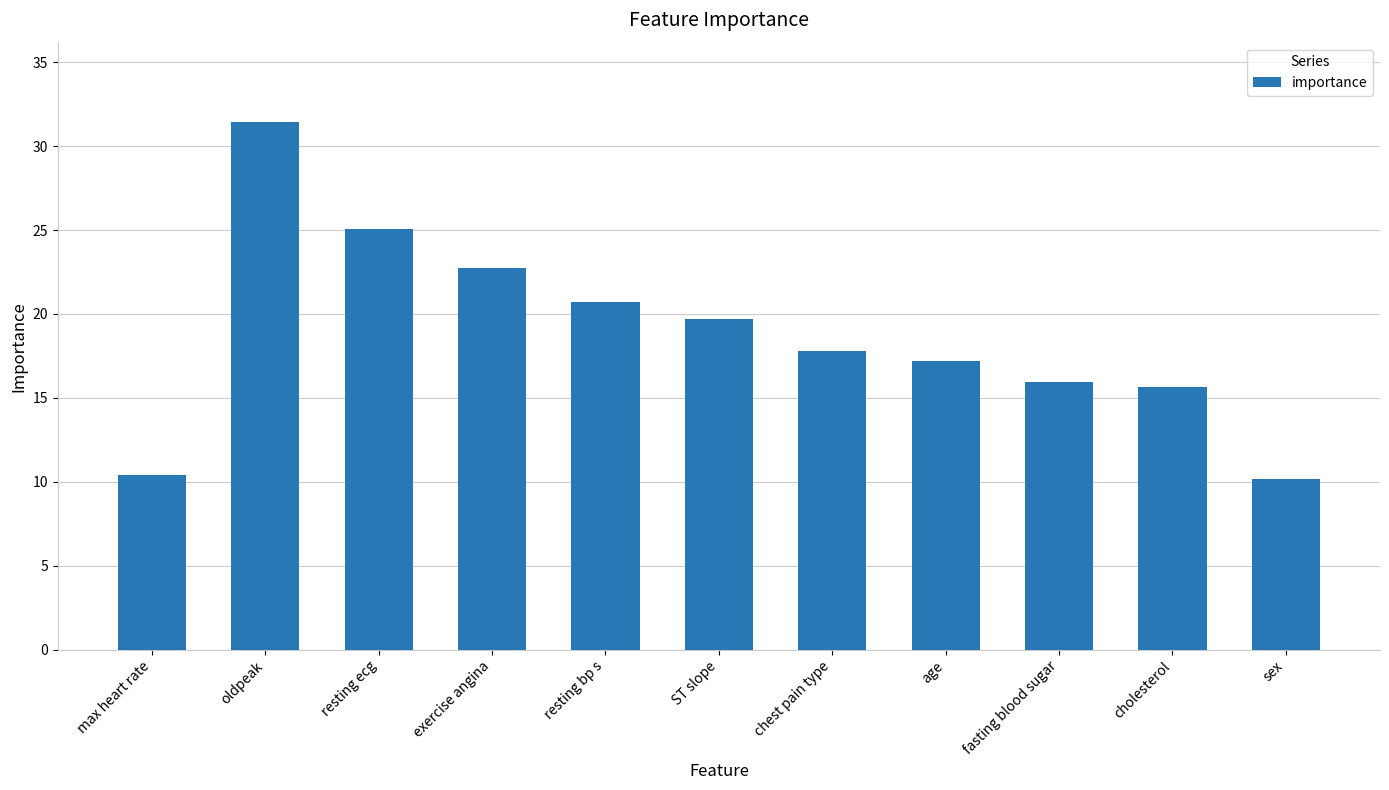

What value does the data have at age?

17.2